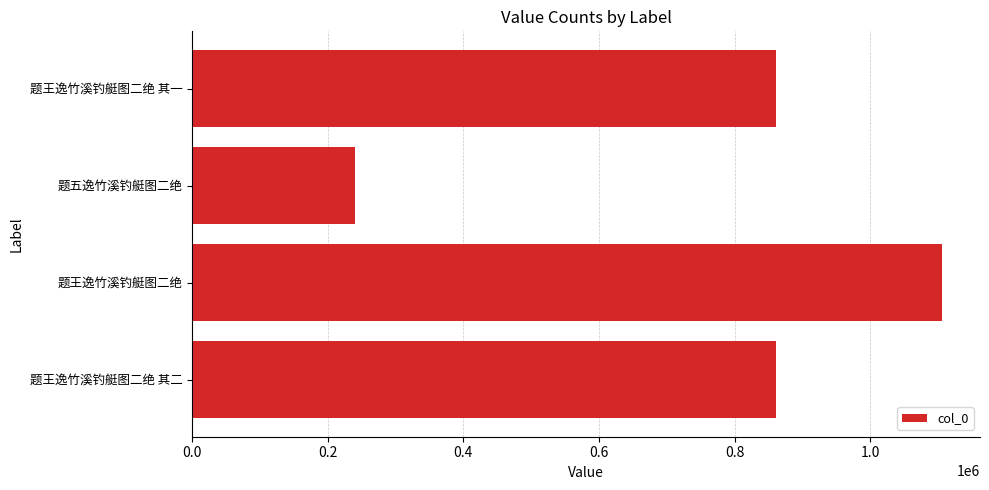

The value at 题王逸竹溪钓艇图二绝 其一 is 860697. True or false?

True